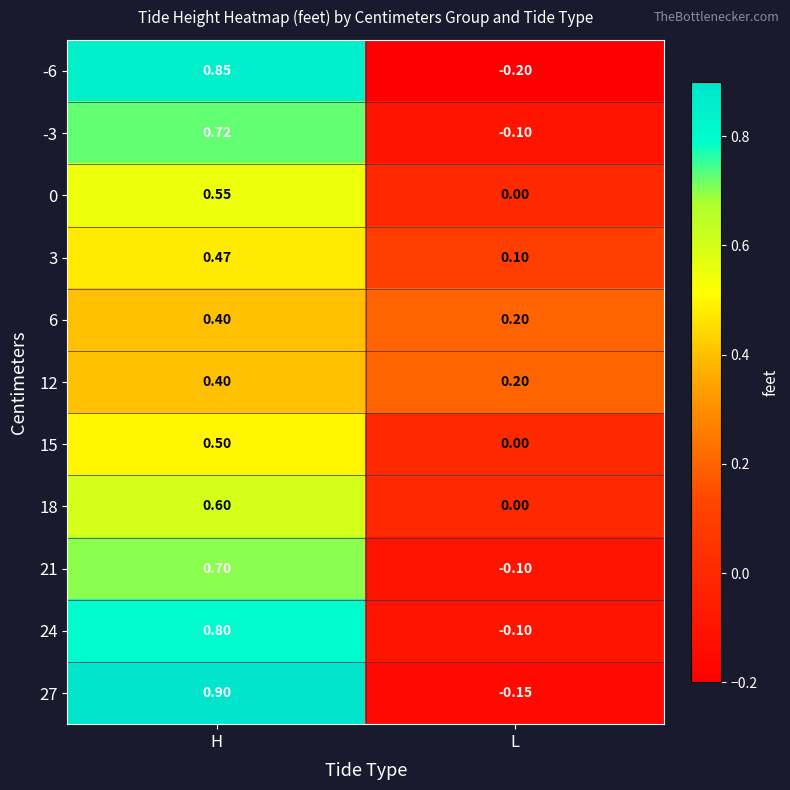

At which category does the chart reach its peak across all series?

H